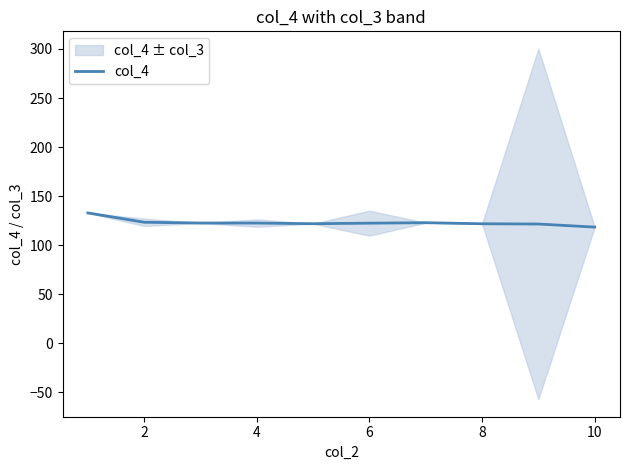

The col_4 series shows 118.5 at 10. True or false?

True